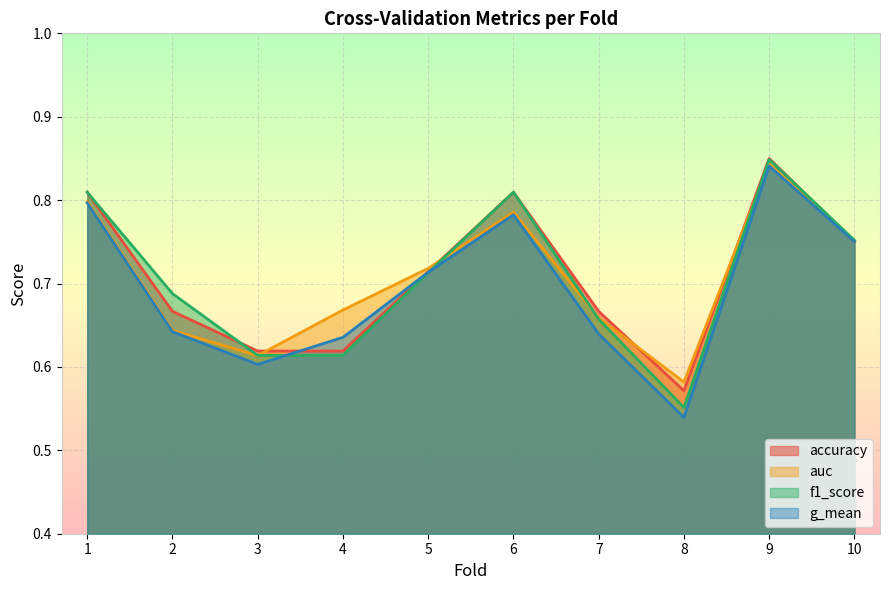

Read the auc value at 6.

0.8